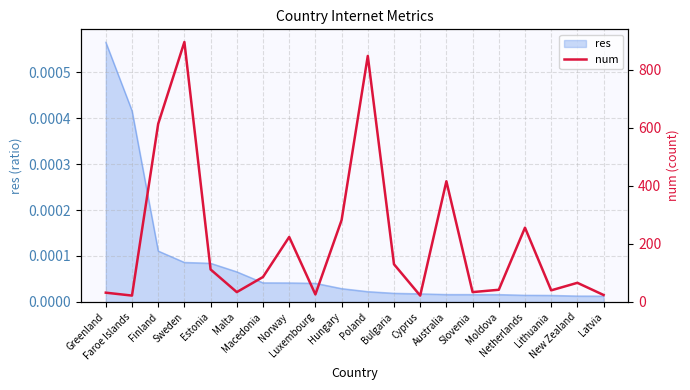

List the labels in order of value, smallest first.

Faroe Islands, Cyprus, Latvia, Luxembourg, Greenland, Malta, Slovenia, Lithuania, Moldova, New Zealand, Macedonia, Estonia, Bulgaria, Norway, Netherlands, Hungary, Australia, Finland, Poland, Sweden